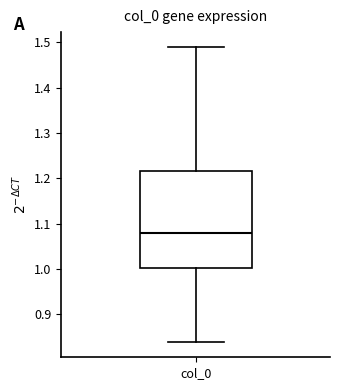

Transcribe this box plot: give where the median line is, the range the box spans, and where the two whiskers end, as read against the y-axis. The values are not printed on the chart, so give them approximately, as read against the axis.

median 1.08, box 1.00 to 1.22, whiskers 0.84 to 1.49